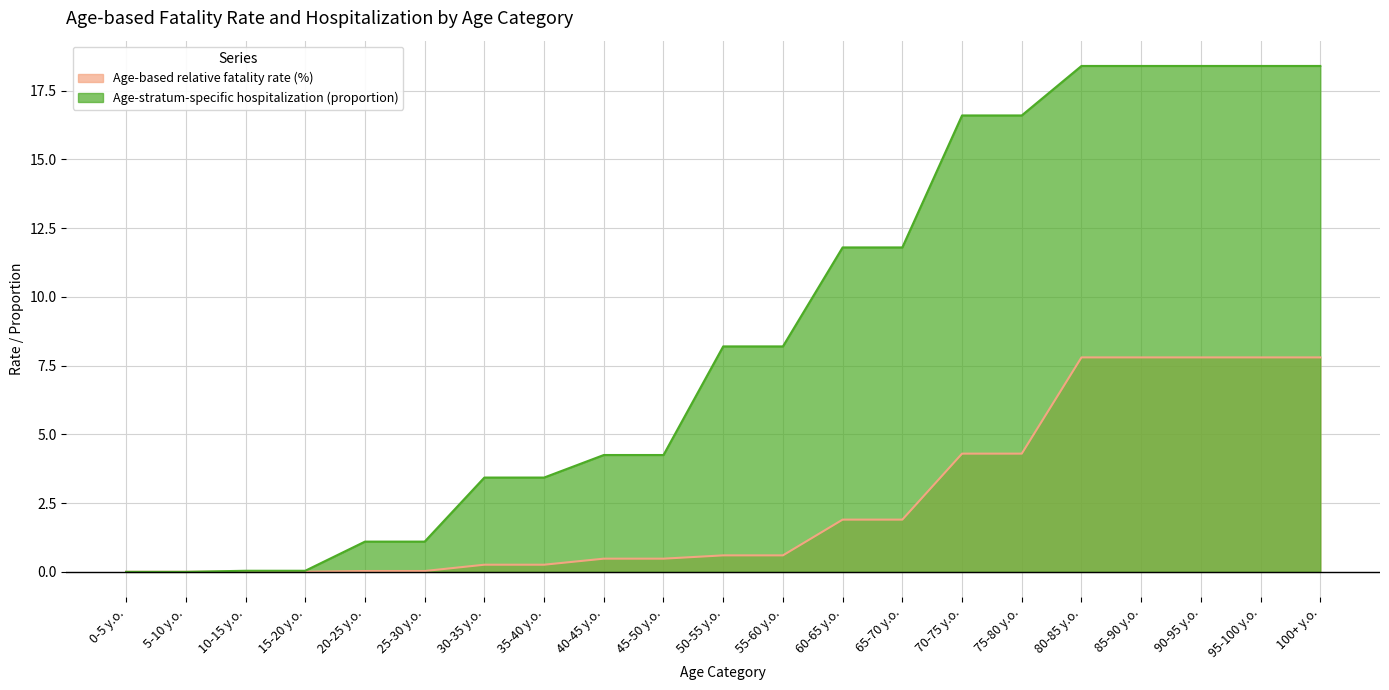

Is it true that Age-stratum-specific hospitalization (proportion) equals 5.7 at 55-60 y.o.?

False